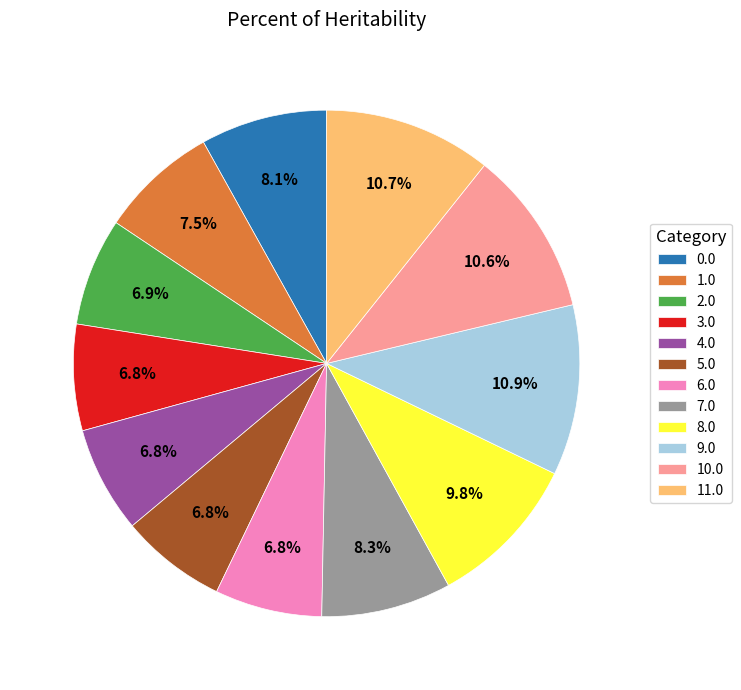

Does 10.0 represent more than half of the total?

No